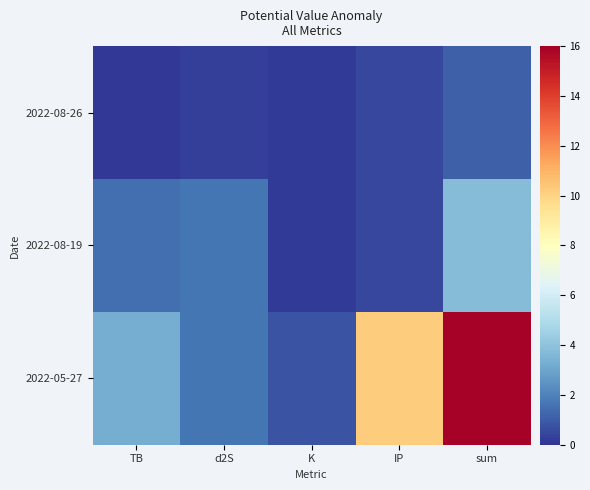

Reading left to right, extract all data points from this chart.

2022-08-26: TB=0.1	d2S=0.3	K=0.1	IP=0.5	sum=1.1
2022-08-19: TB=1.5	d2S=1.7	K=0.1	IP=0.5	sum=3.8
2022-05-27: TB=3.3	d2S=1.7	K=0.8	IP=10.2	sum=15.9